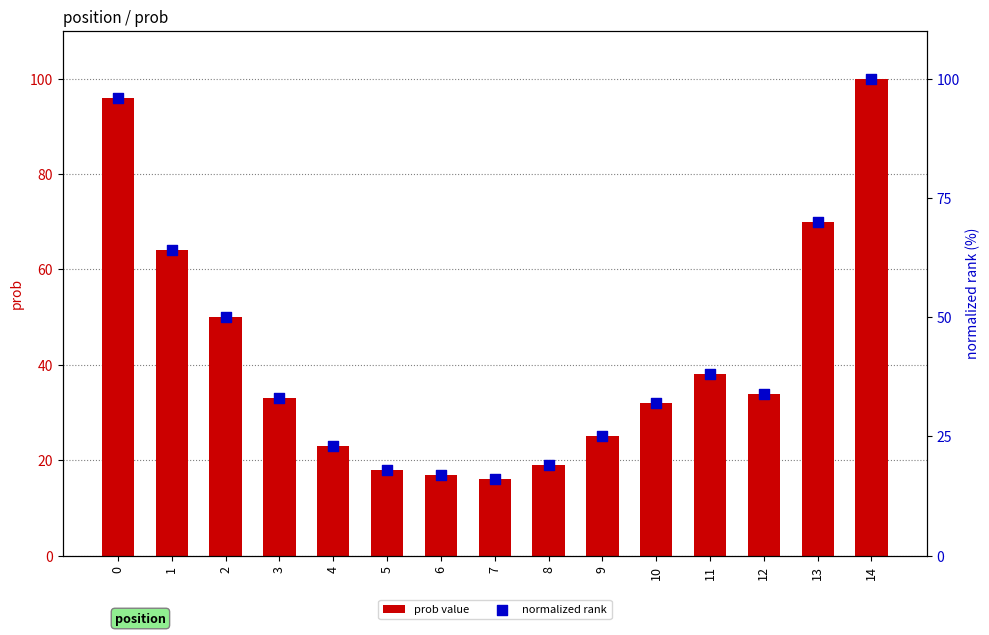

Which series reaches the minimum Y coordinate?

prob value